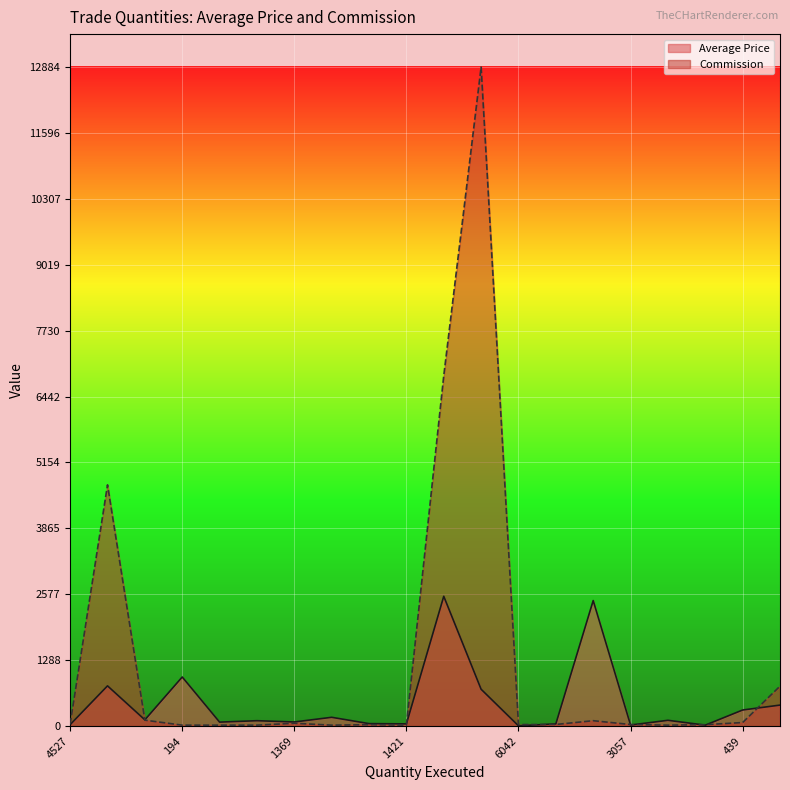

Between which two adjacent categories do Commission and Average Price first intersect?

6000 and 1896